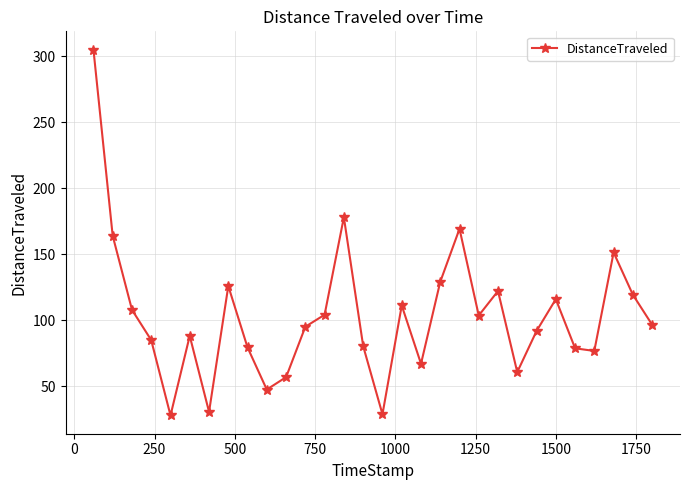

What is the greatest value displayed?

305.0